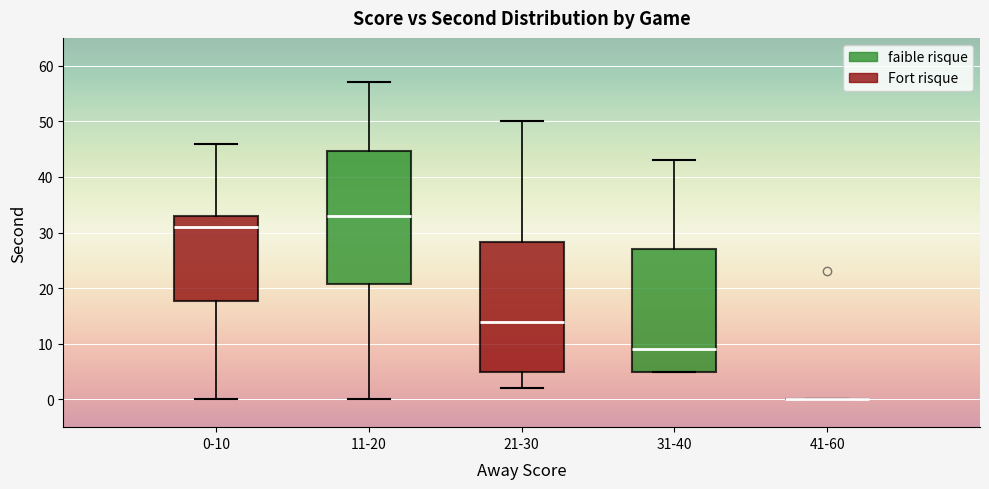

Reading left to right, read every box against the y-axis: the position of its median line, the range the box covers, and the ends of its whiskers. The values are not printed on the chart, so give them approximately, as read against the axis.

0-10: median 31, box 18 to 33, whiskers 0 to 46
11-20: median 33, box 21 to 45, whiskers 0 to 57
21-30: median 14, box 5 to 28, whiskers 2 to 50
31-40: median 9, box 5 to 27, whiskers 5 to 43
41-60: box collapsed to a line at 0, whiskers 0 to 0